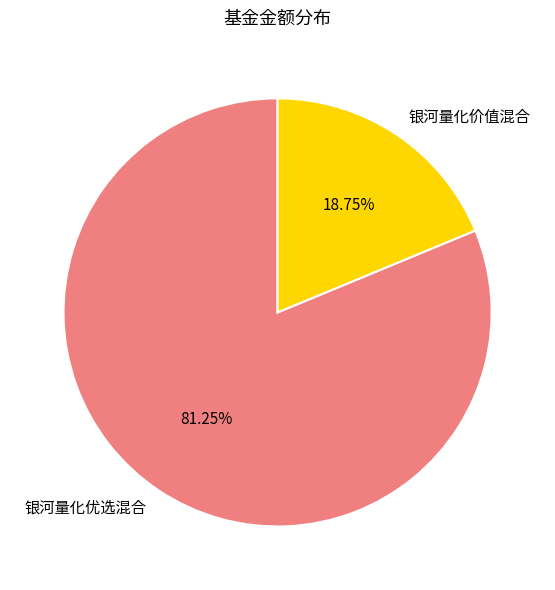

What percentage is NOT represented by 银河量化价值混合?

81.2%